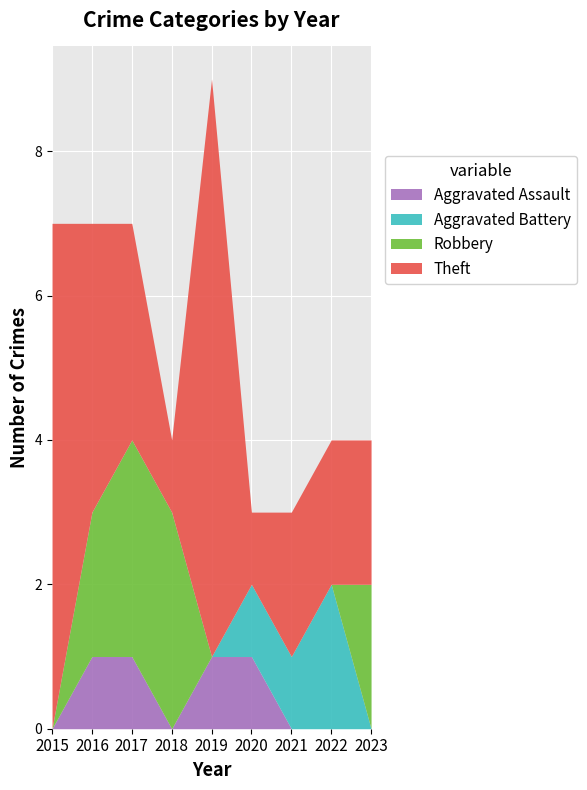

What are all the series names shown in the legend?

Aggravated Assault, Aggravated Battery, Robbery, Theft